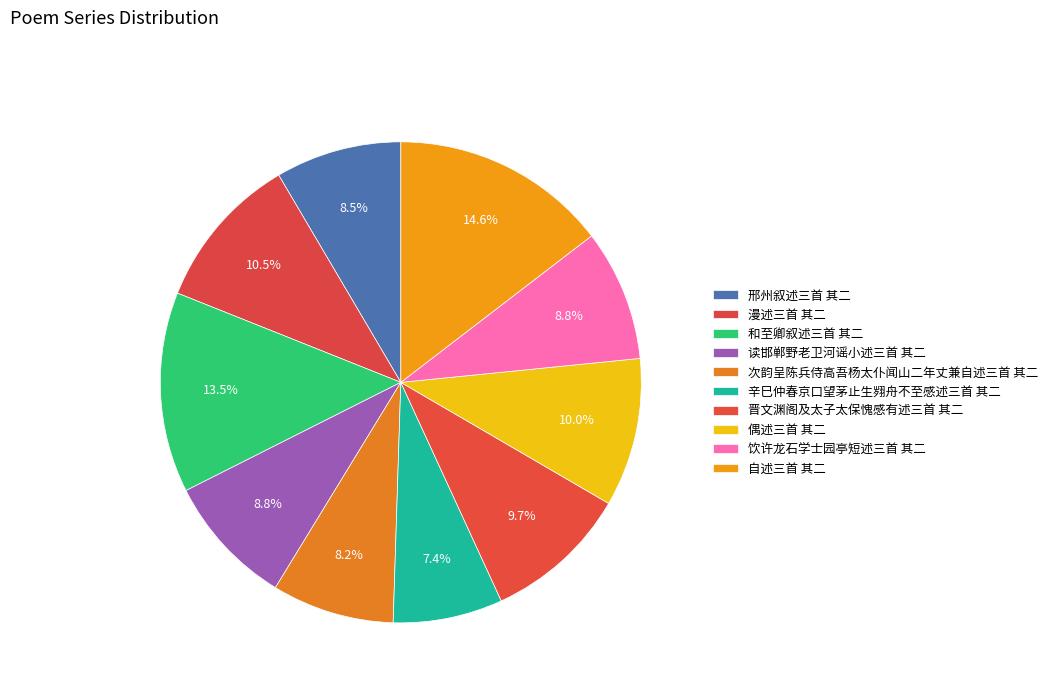

What is the smallest slice in the pie chart?

辛巳仲春京口望茅止生翙舟不至感述三首 其二